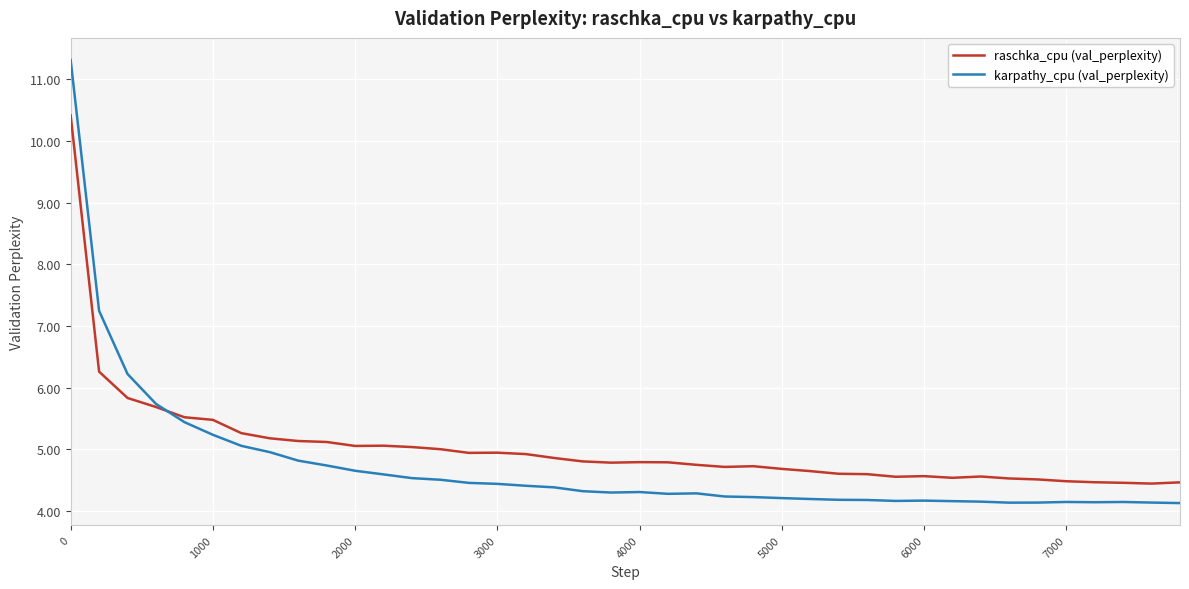

What is the maximum value shown in the chart?

11.3